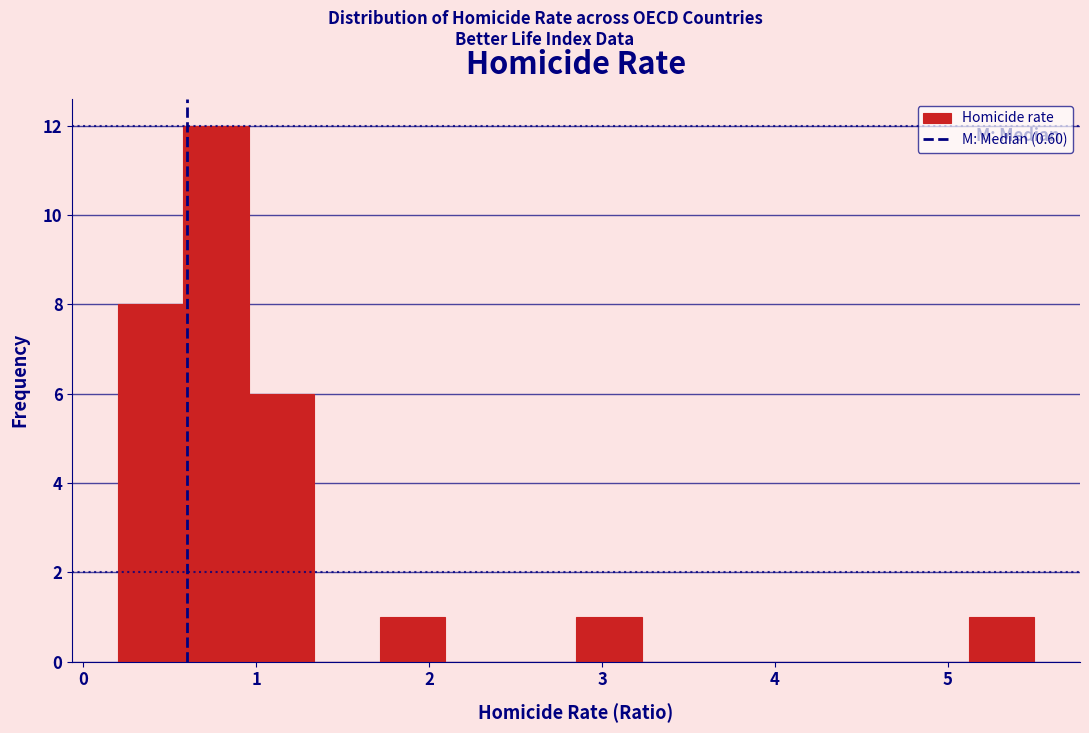

Around what value on the x-axis is the tallest bar? Give the approximate position of its centre, as read against the axis.

0.8